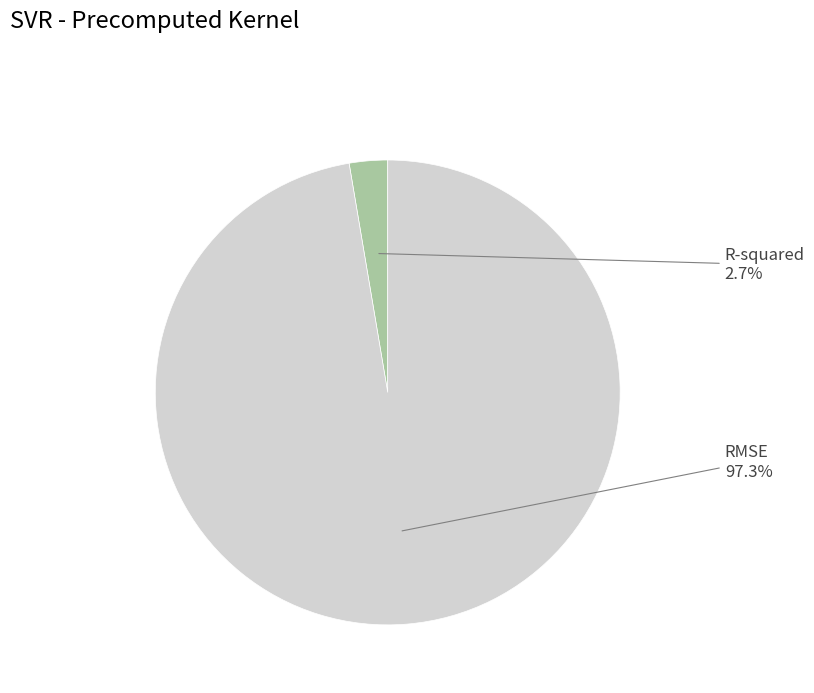

Which has a higher value, R-squared or RMSE?

RMSE